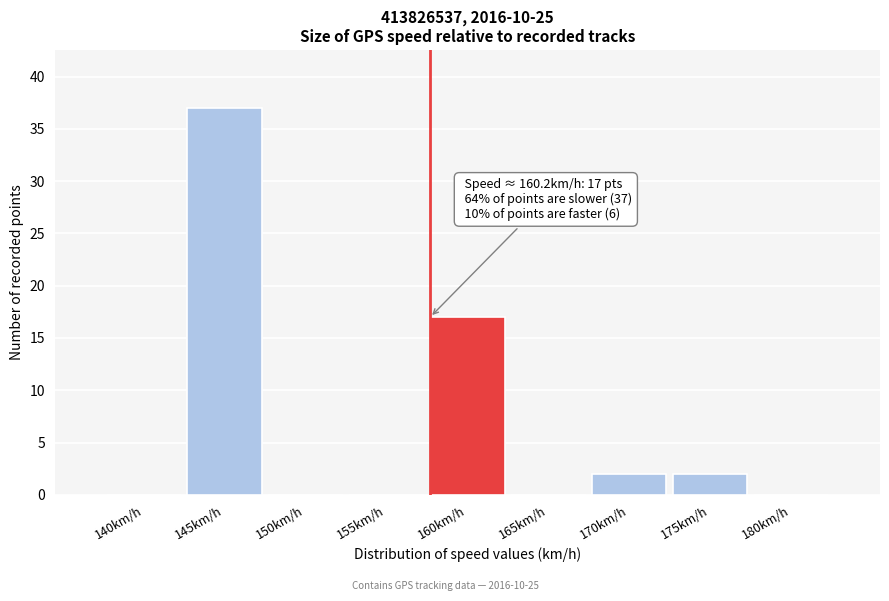

Reading right to left, transcribe all the data shown in this chart.

180km/h=0	175km/h=2	170km/h=2	165km/h=0	160km/h=17	155km/h=0	150km/h=0	145km/h=37	140km/h=0